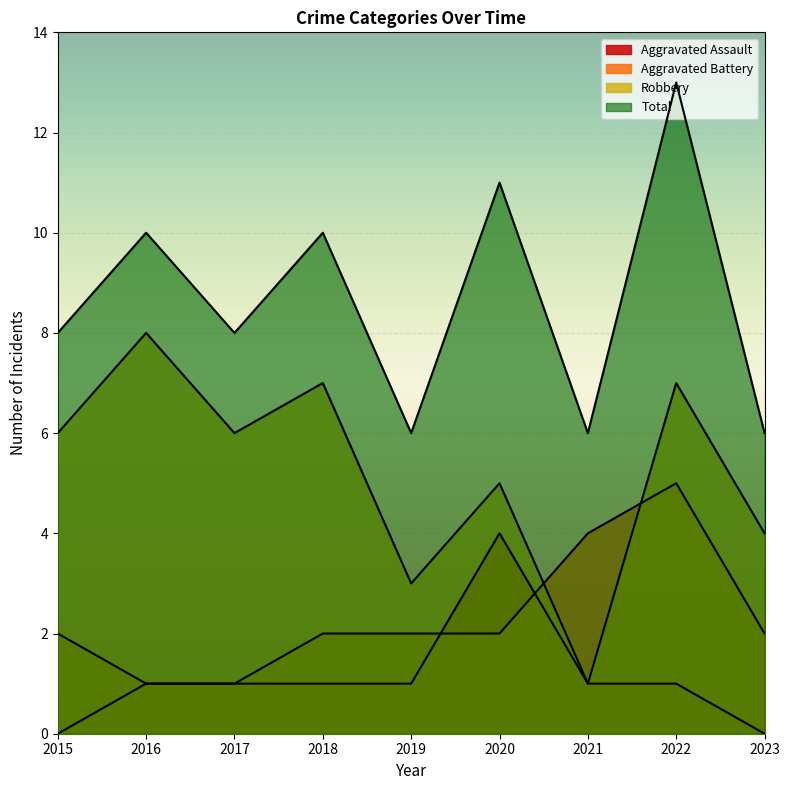

What is the maximum value shown in the chart?

13